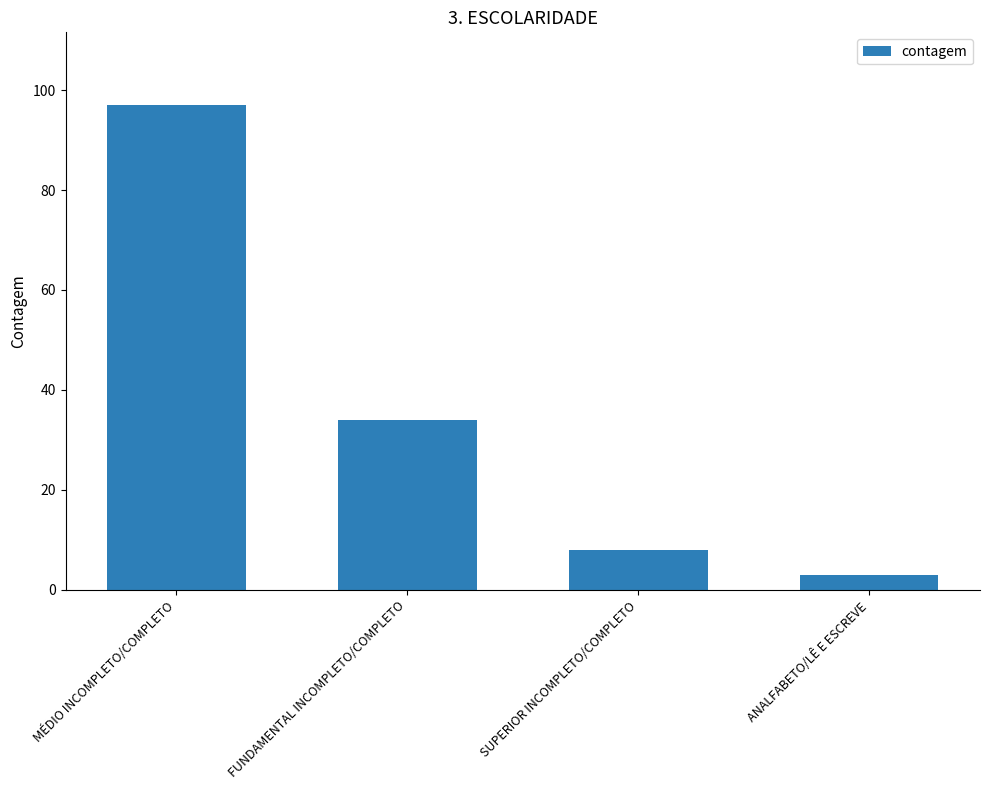

What is the value of the 3rd bar from the left?

8